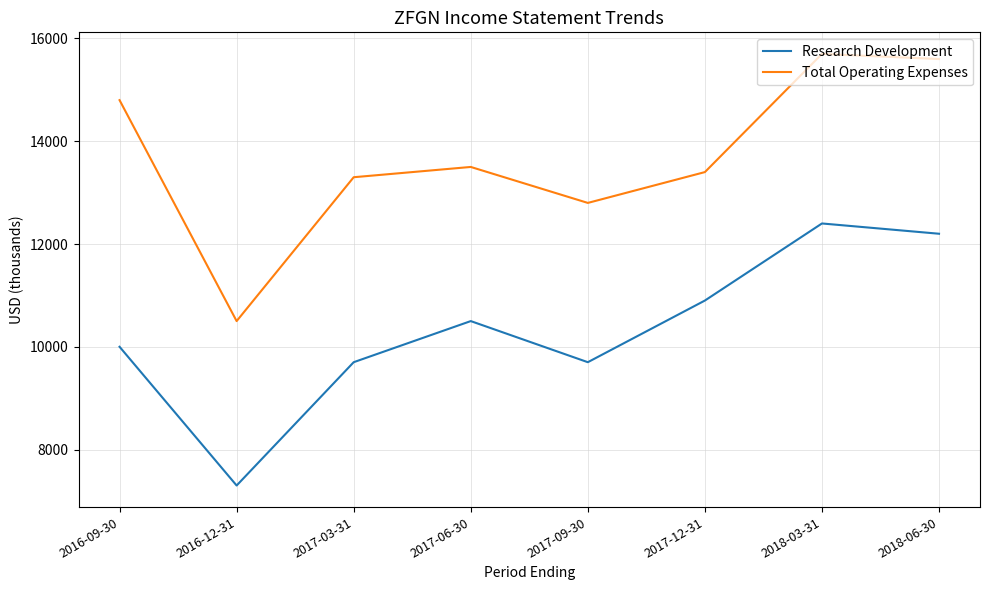

Is the value of Total Operating Expenses at 2018-06-30 greater than the value of Research Development at 2018-06-30?

Yes